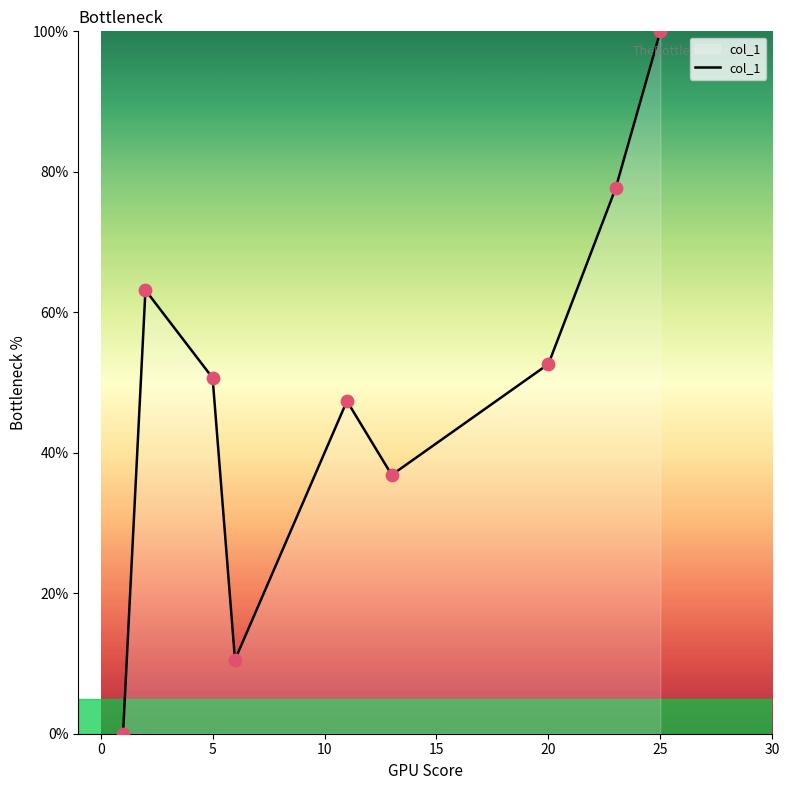

What is the maximum value shown in the chart?

100.0